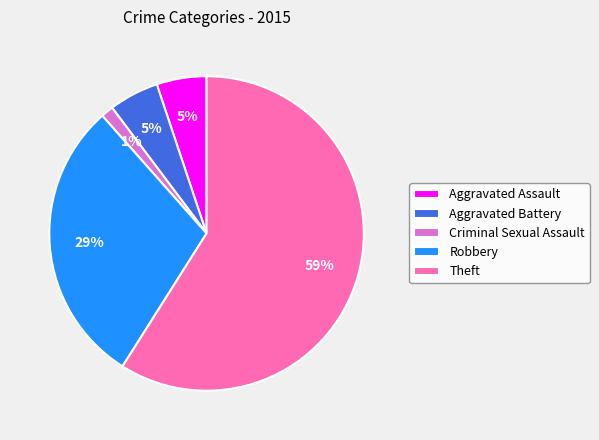

Between Theft and Criminal Sexual Assault, which is larger?

Theft